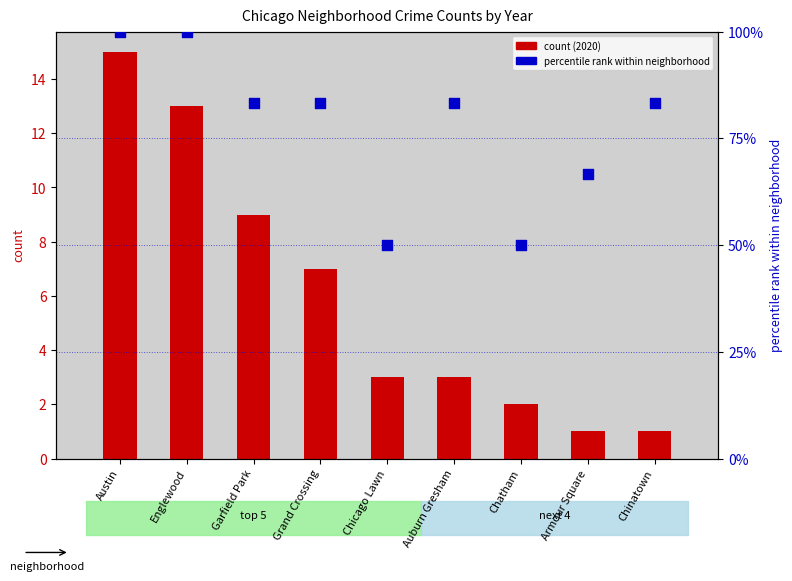

What are all the series names shown in the legend?

count (2020), percentile rank within neighborhood